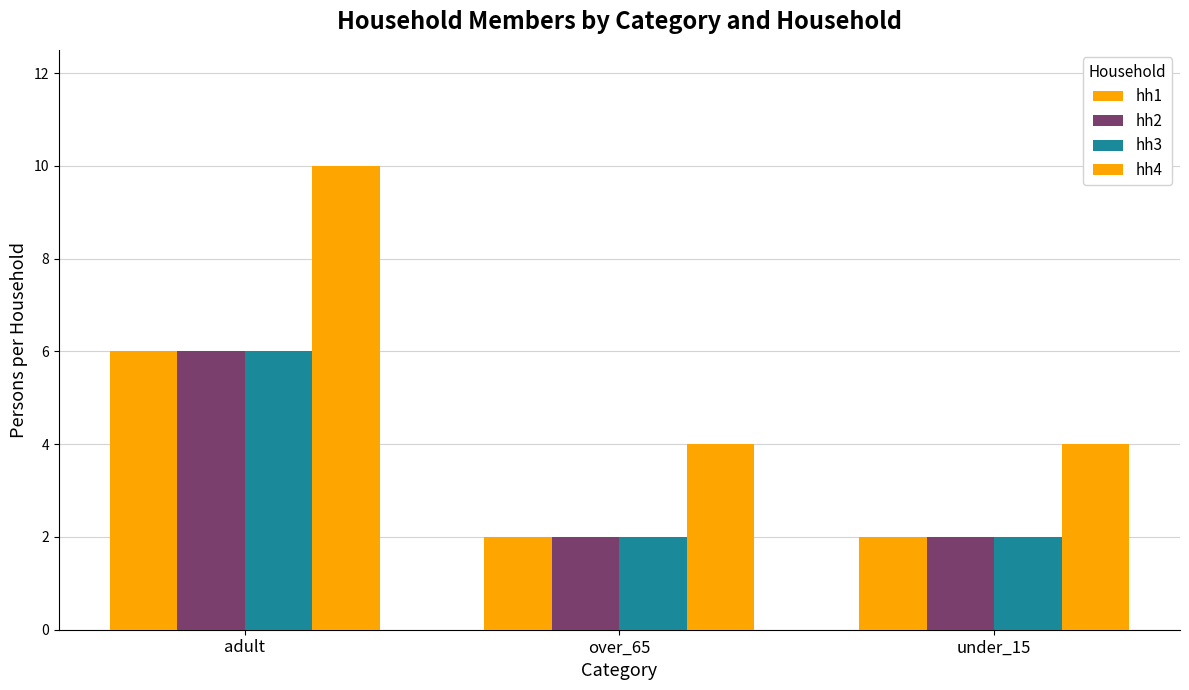

What is the total value across all series at over_65?

10